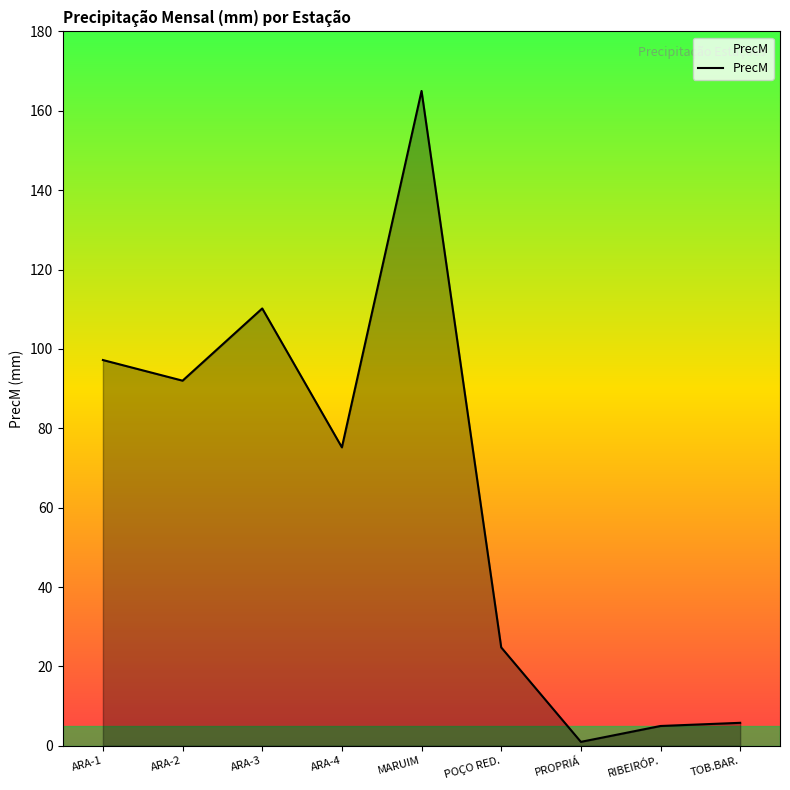

What is the average value?

64.0